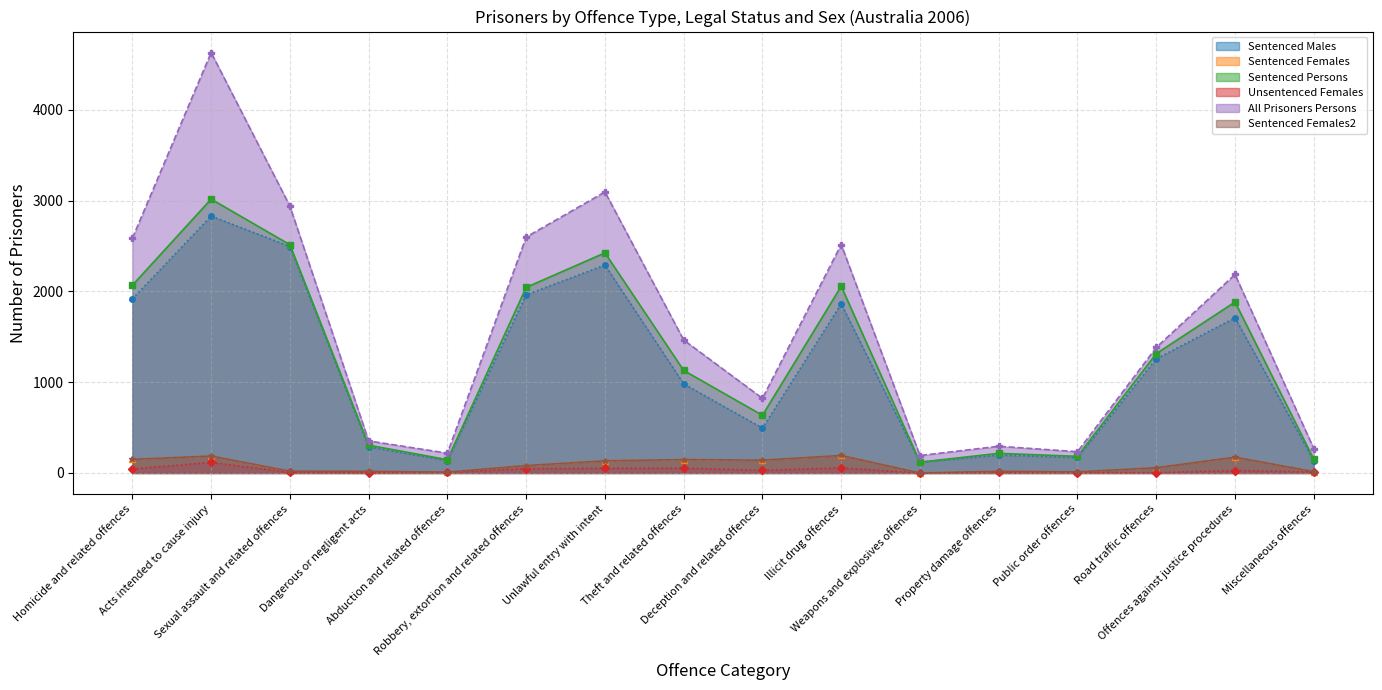

How many interior local valleys does the All Prisoners Persons series have?

4